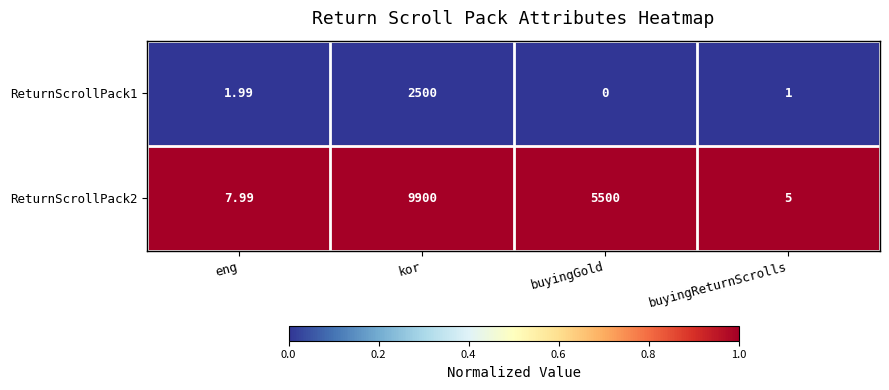

Rank the series by their maximum value, from highest to lowest.

ReturnScrollPack2, ReturnScrollPack1